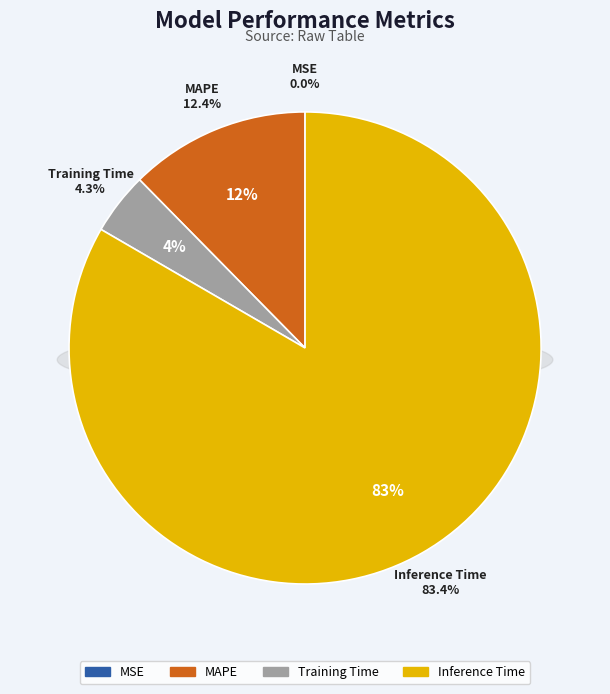

To the nearest percent, what is the difference between the Inference Time and Training Time slice percentages?

79%